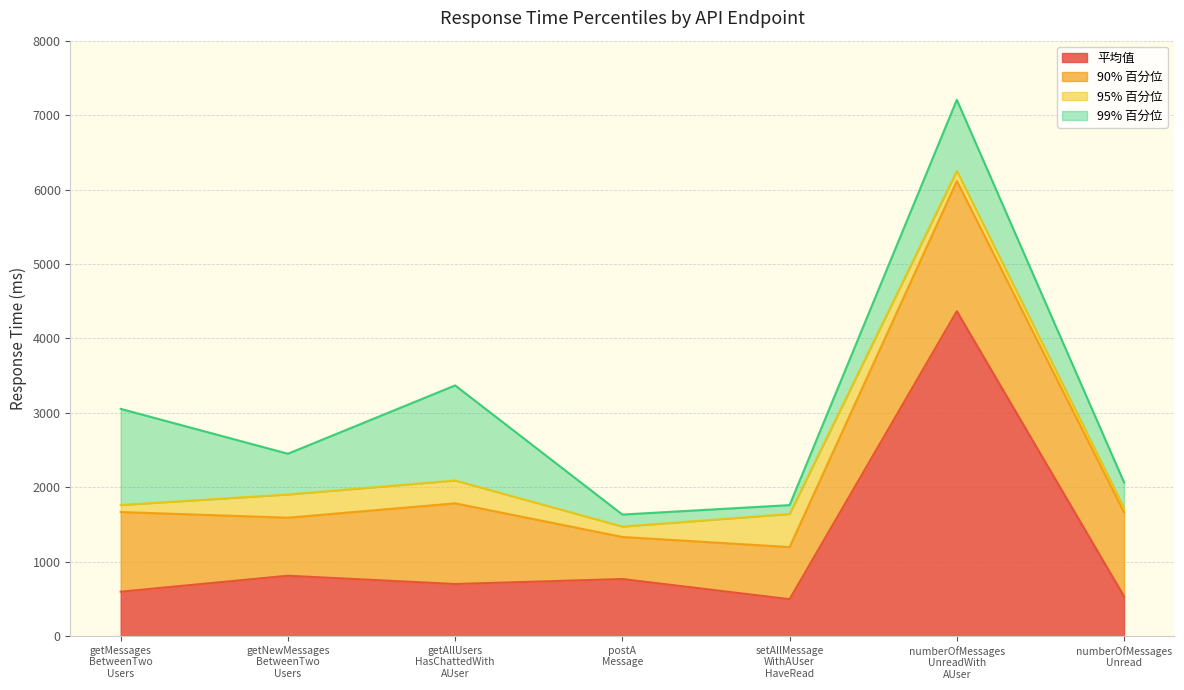

Count the number of data series in this chart.

4